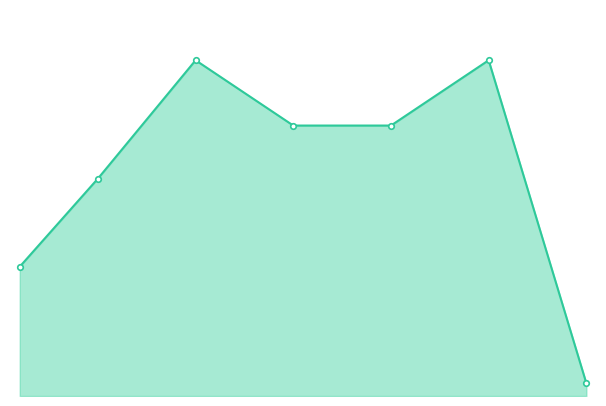

How many lines are shown in the chart?

1